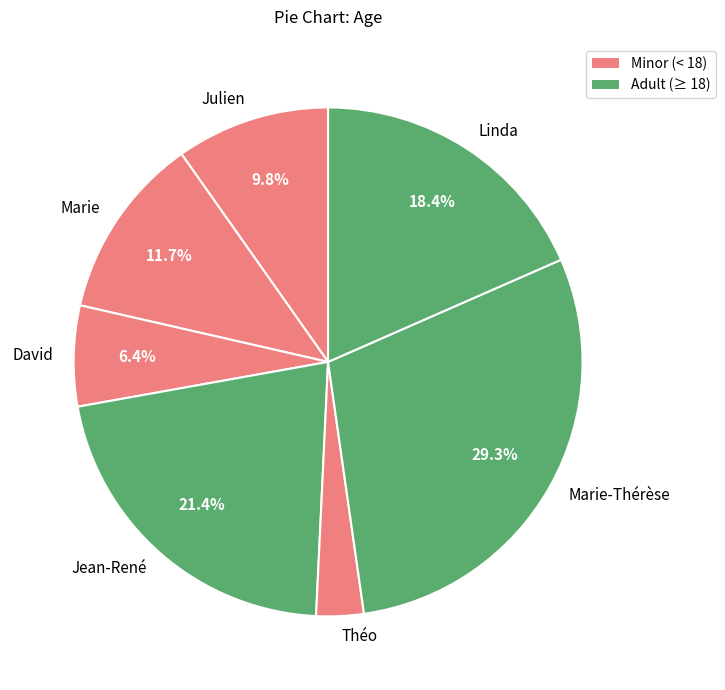

How many segments does this pie chart have?

7